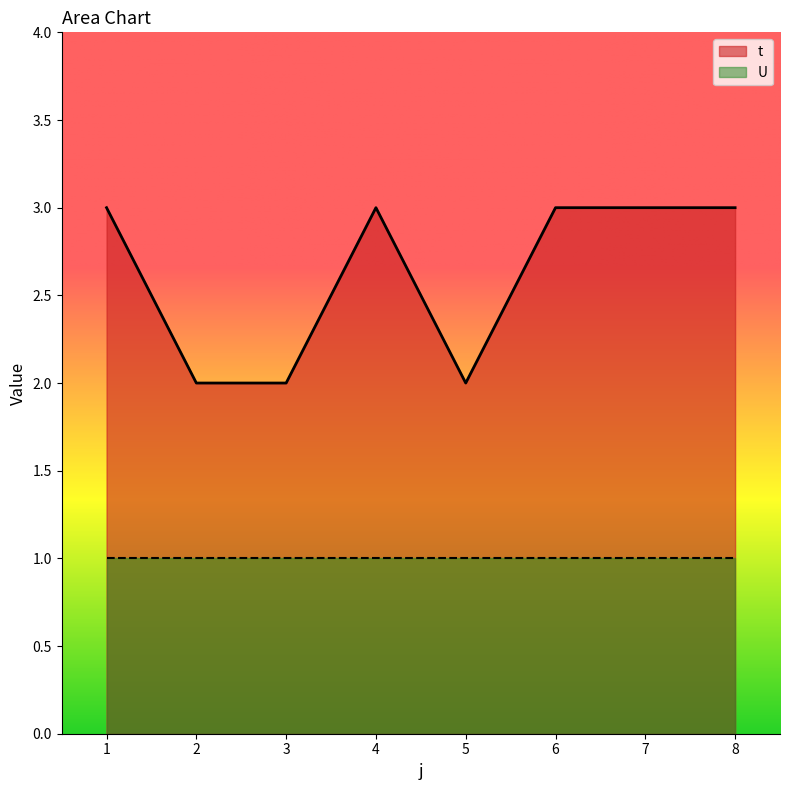

How many points are higher than both their immediate neighbors (excluding endpoints)?

1